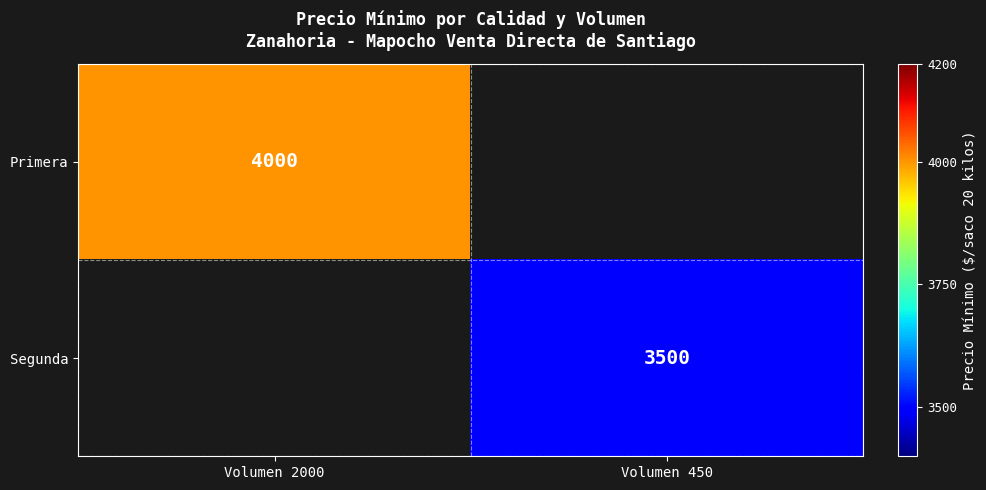

Is the value of Primera at Volumen 2000 greater than the value of Segunda at Volumen 450?

Yes